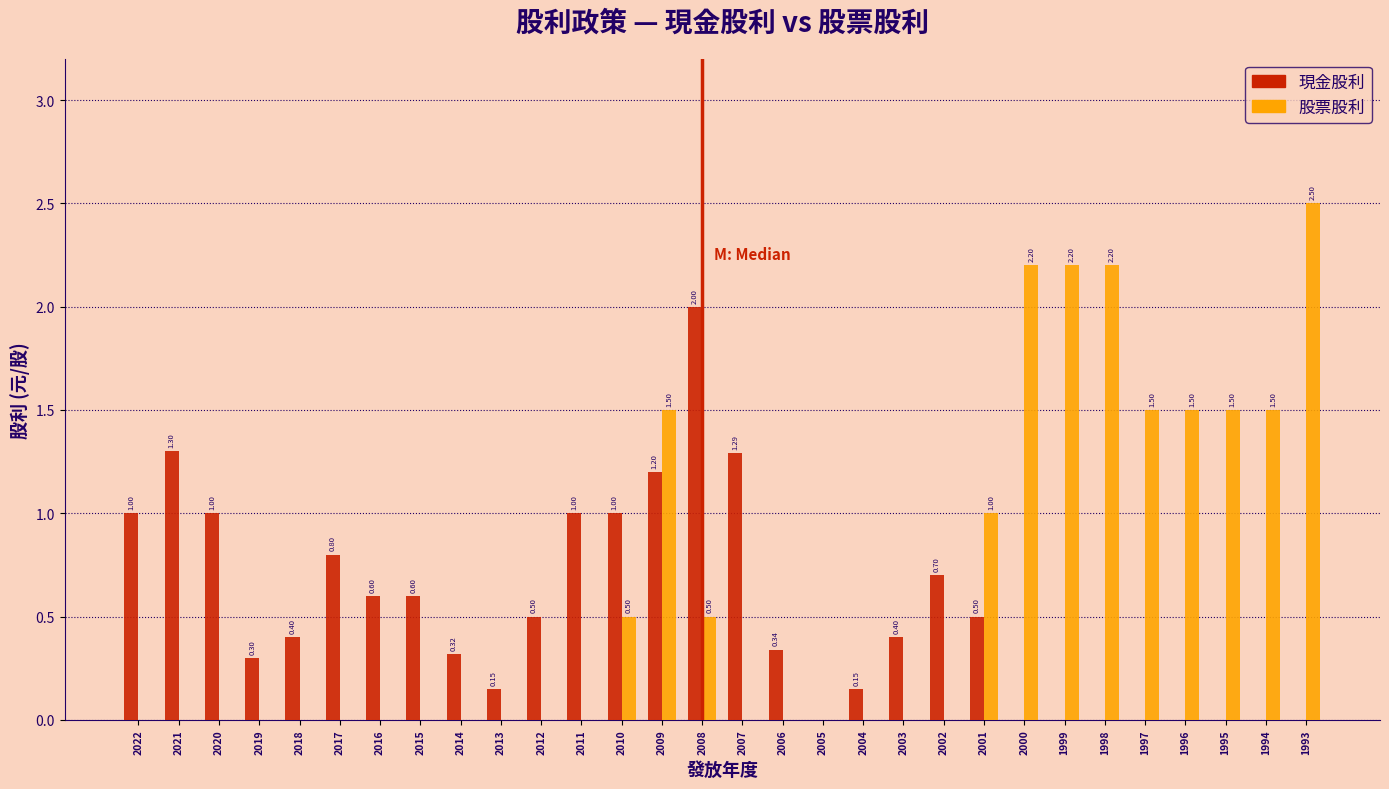

Between 2007 and 1993, which series saw the biggest shift?

股票股利